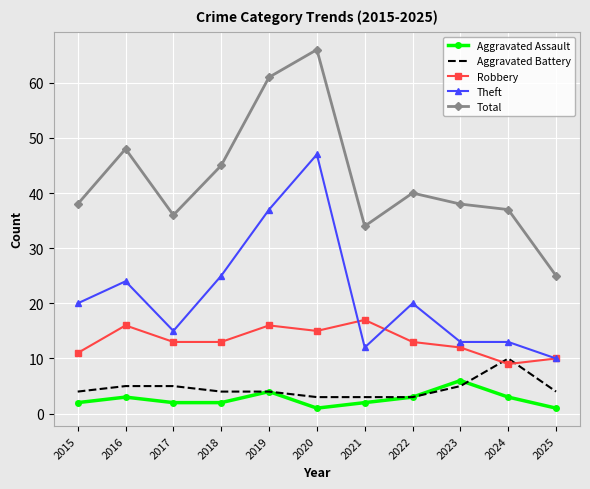

Rank the series by their maximum value, from highest to lowest.

Total, Theft, Robbery, Aggravated Battery, Aggravated Assault